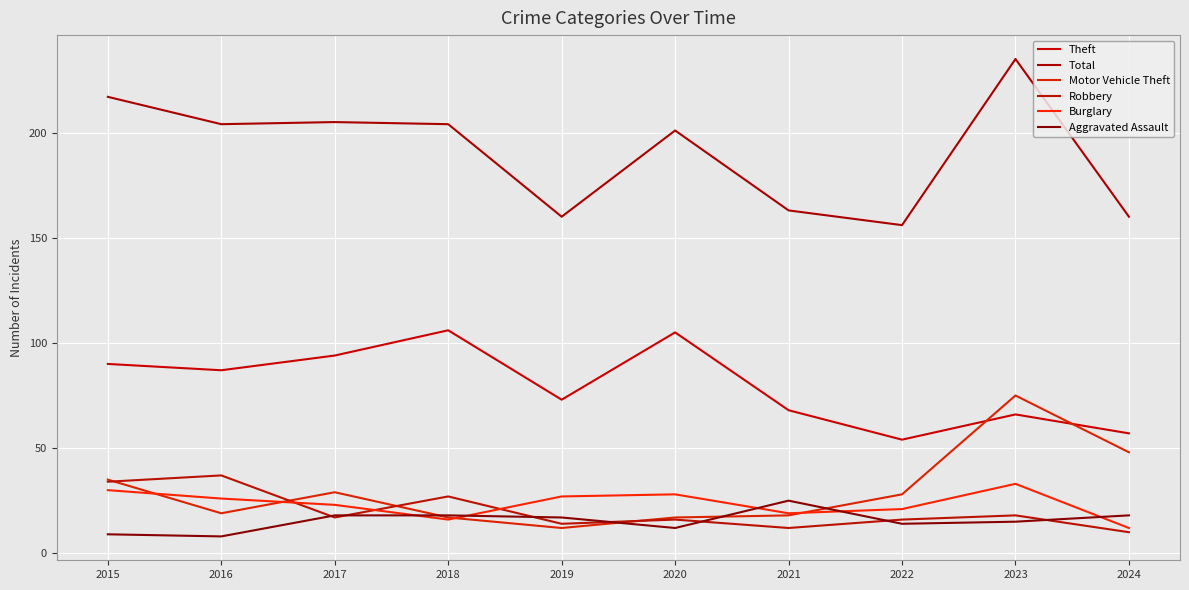

True or false: Theft has a value of 57 at 2024.

True